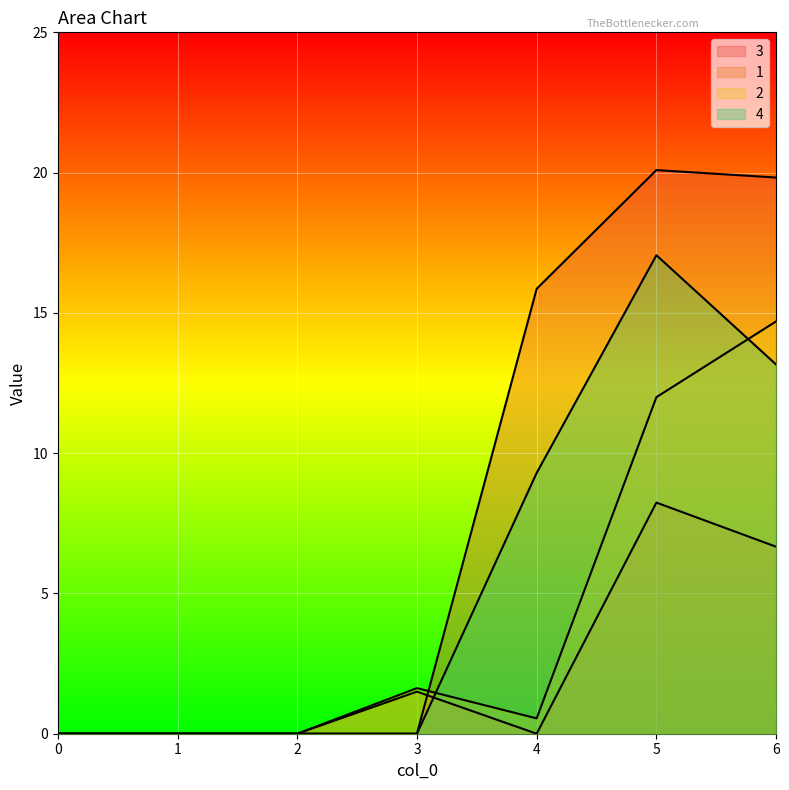

The value of 2 at 1 is -7.7. True or false?

False